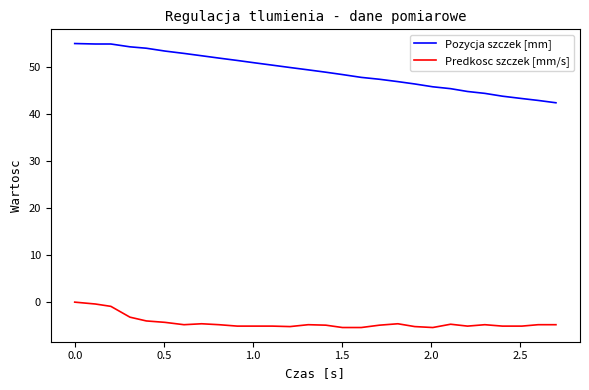

List the series in order of their peak value, highest first.

Pozycja szczek [mm], Predkosc szczek [mm/s]